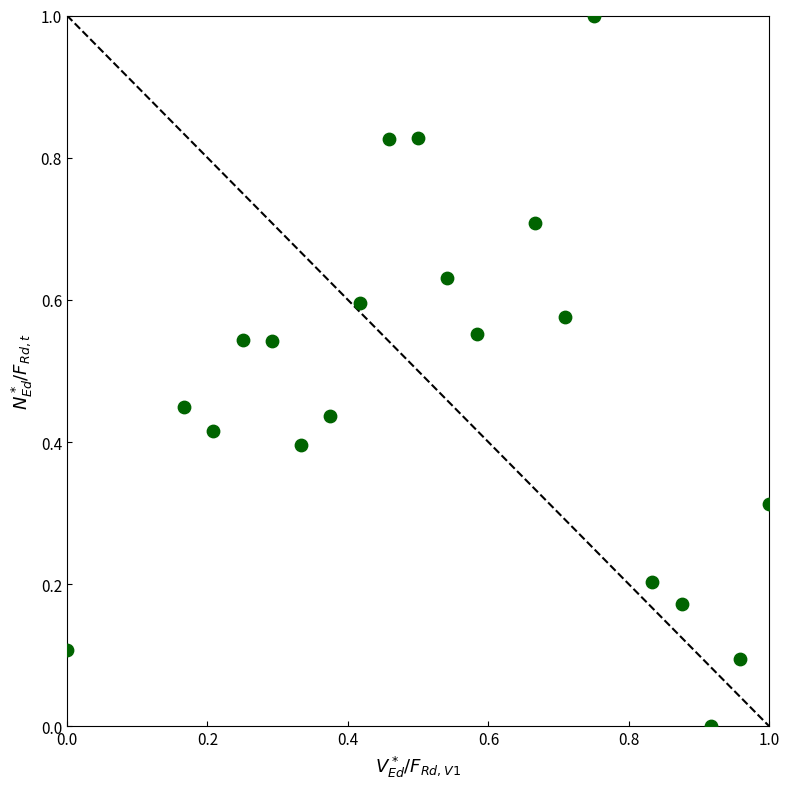

What is the range of X values (max minus min)?

1.0